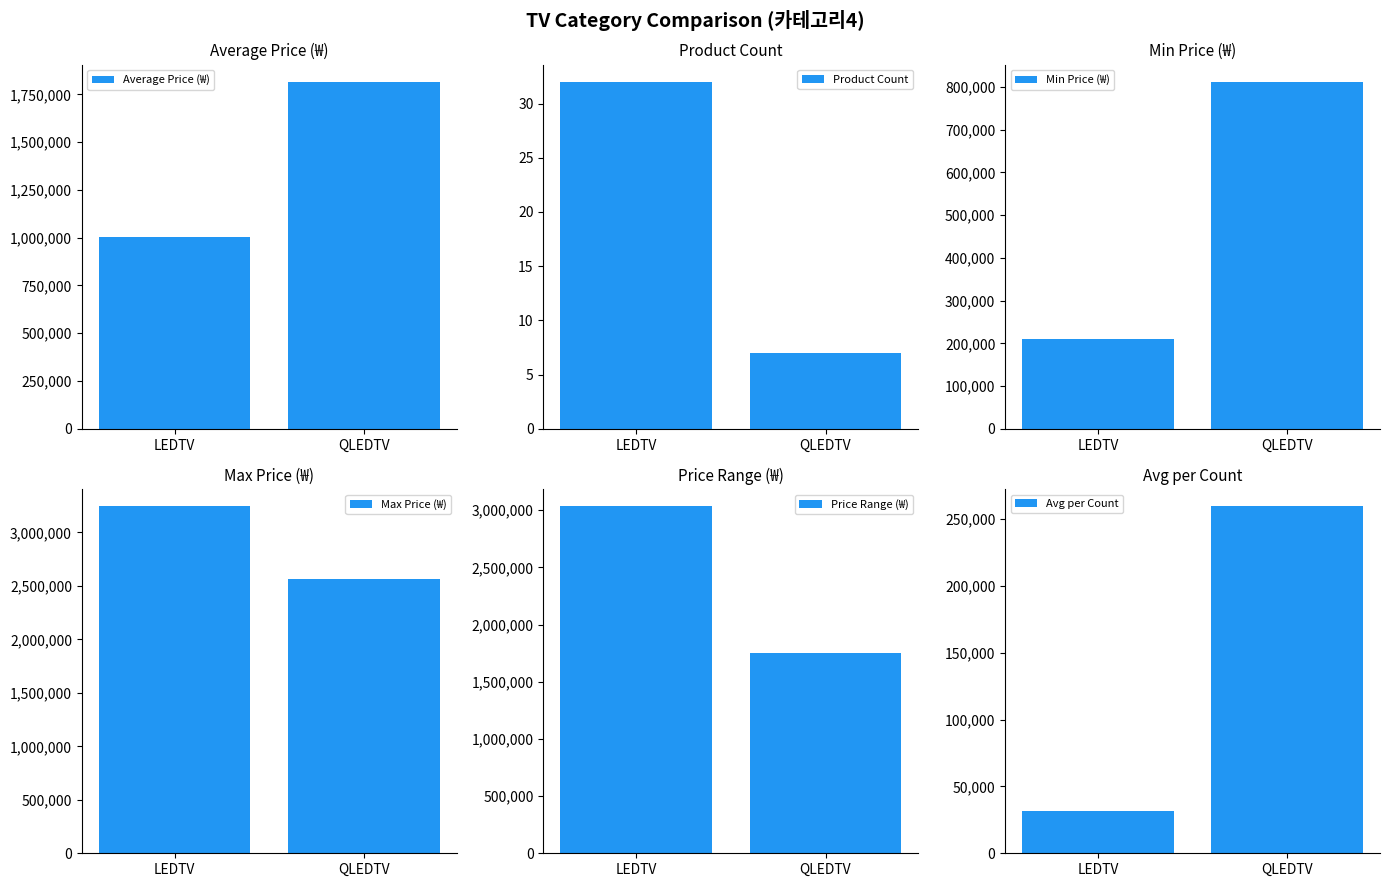

What is the label of the 2nd bar from the right?

LEDTV